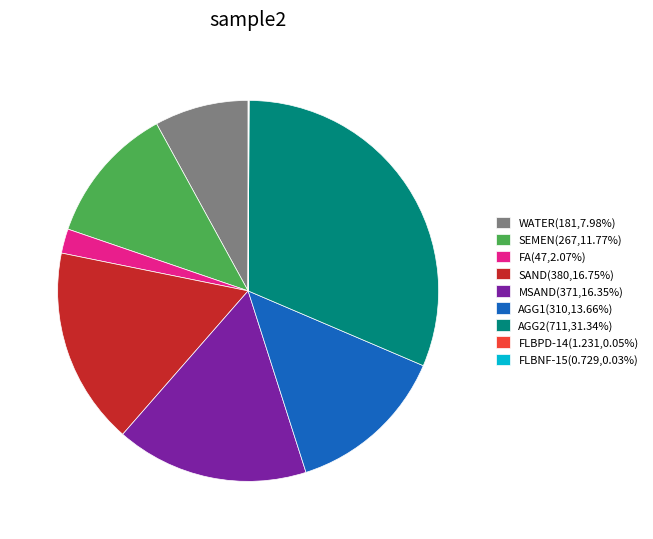

Which slice is the largest?

AGG2